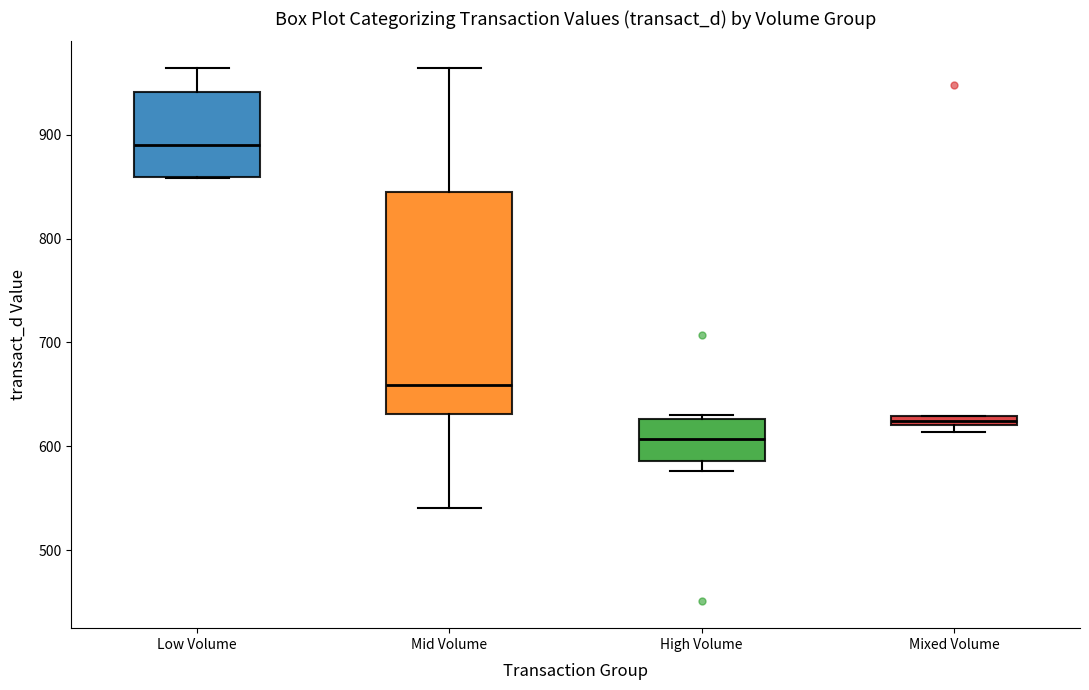

Comparing the boxes themselves (not the whiskers), which one is the tallest?

Mid Volume